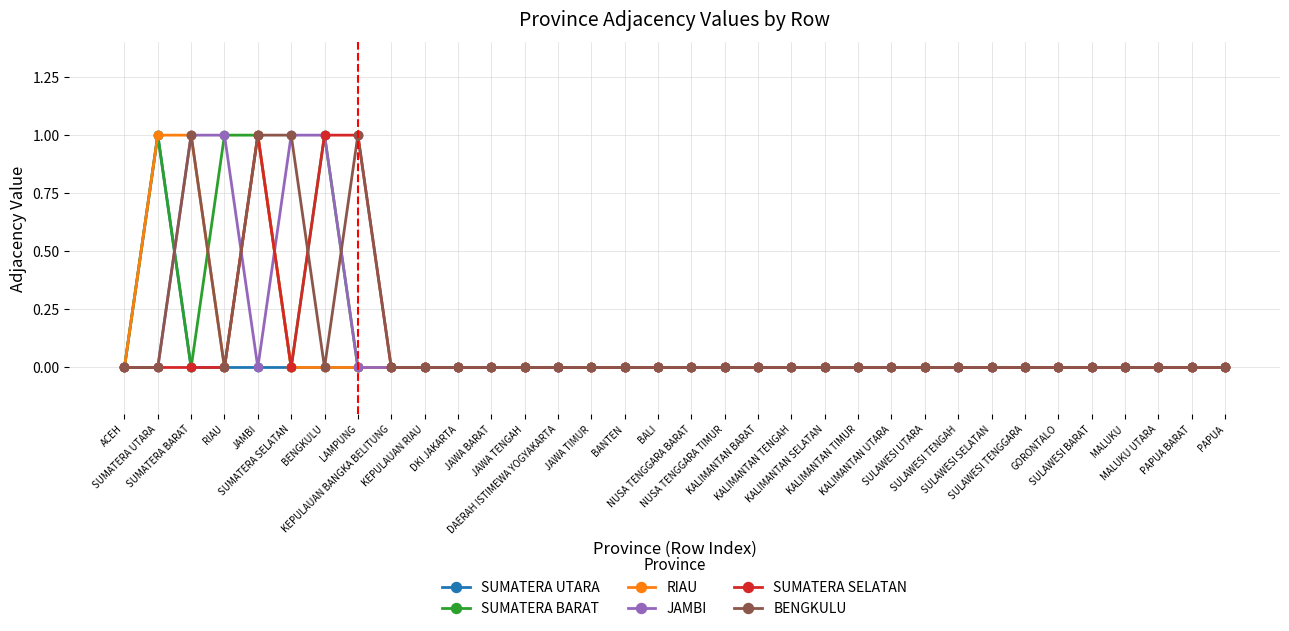

How many lines are shown in the chart?

6